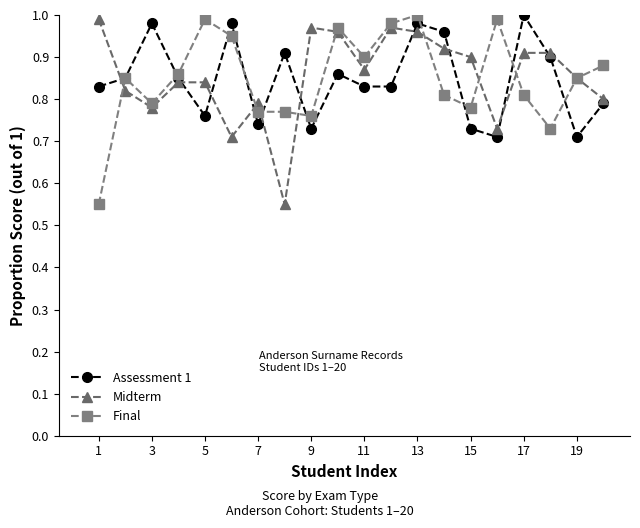

True or false: Midterm and Assessment 1 intersect in this chart.

True